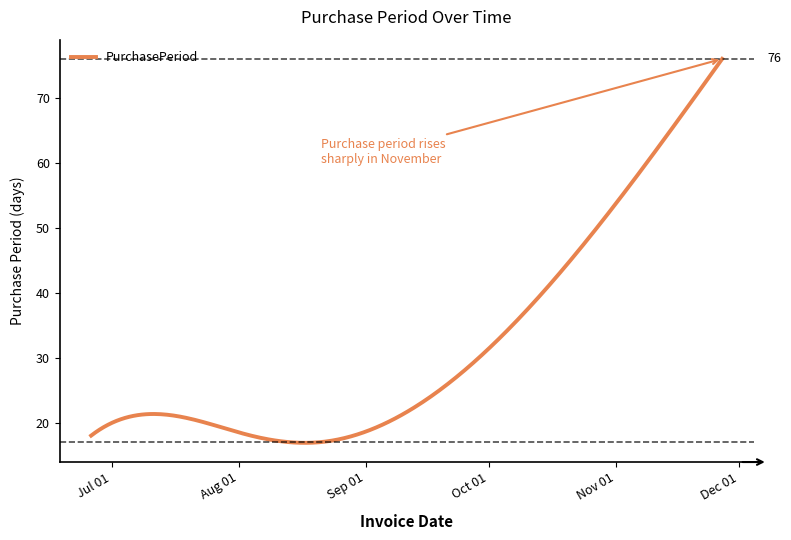

What is the difference between the maximum and minimum values?

59.1